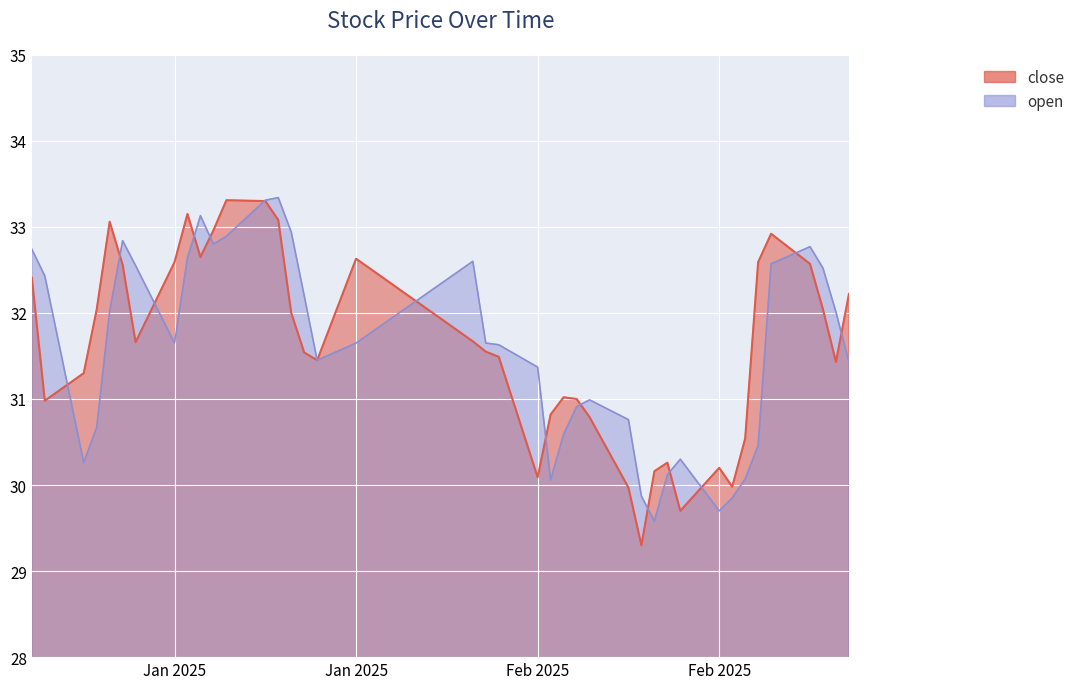

Reading left to right, transcribe all the data shown in this chart.

close: 32.4	31.0	31.3	32.0	33.1	32.6	31.7	32.6	33.1	32.6	33.0	33.3	33.3	33.1	32.0	31.5	31.4	32.6	31.7	31.6	31.5	30.1	30.8	31.0	31.0	30.8	30.0	29.3	30.2	30.3	29.7	30.2	30.0	30.5	32.6	32.9	32.6	32.0	31.4	32.2
open: 32.7	32.4	30.3	30.7	32.0	32.8	32.5	31.6	32.6	33.1	32.8	32.9	33.3	33.3	32.9	32.2	31.4	31.6	32.6	31.6	31.6	31.4	30.1	30.6	30.9	31.0	30.8	29.9	29.6	30.1	30.3	29.7	29.9	30.1	30.5	32.6	32.8	32.5	32.0	31.4